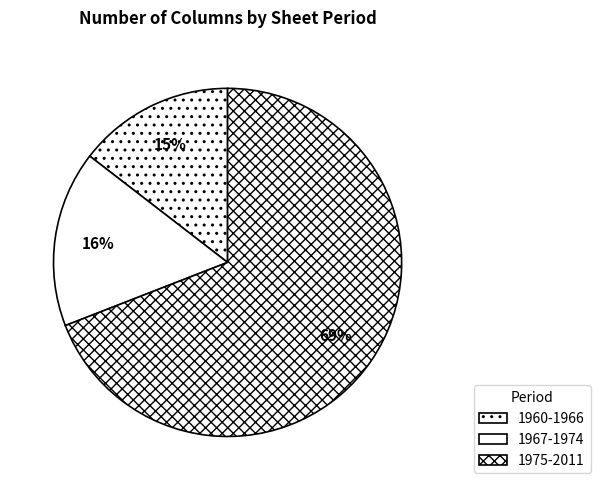

How many slices are in this pie chart?

3